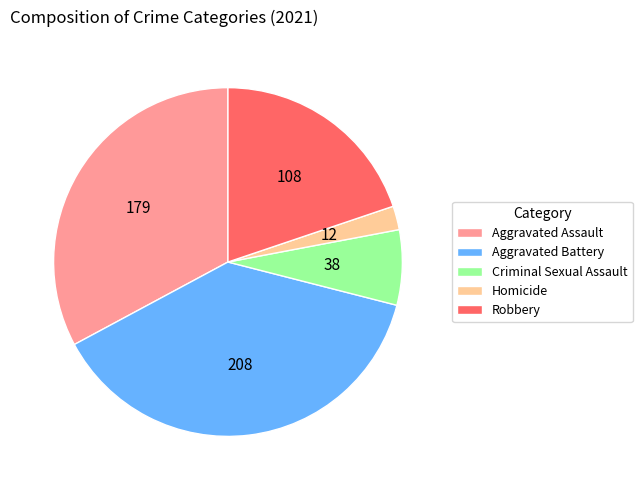

How many slices are in this pie chart?

5